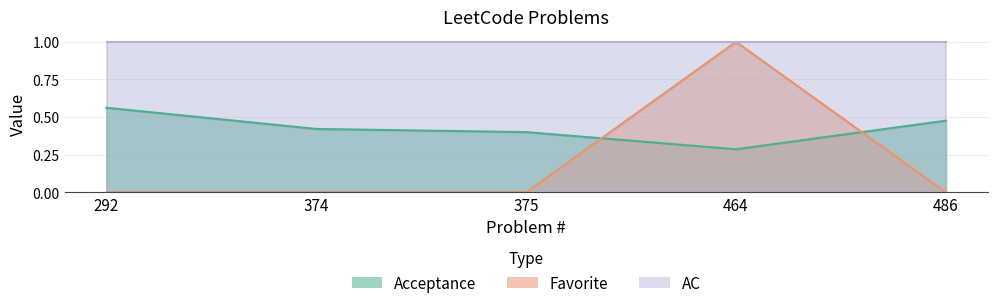

What is the average value of the Favorite series?

0.2